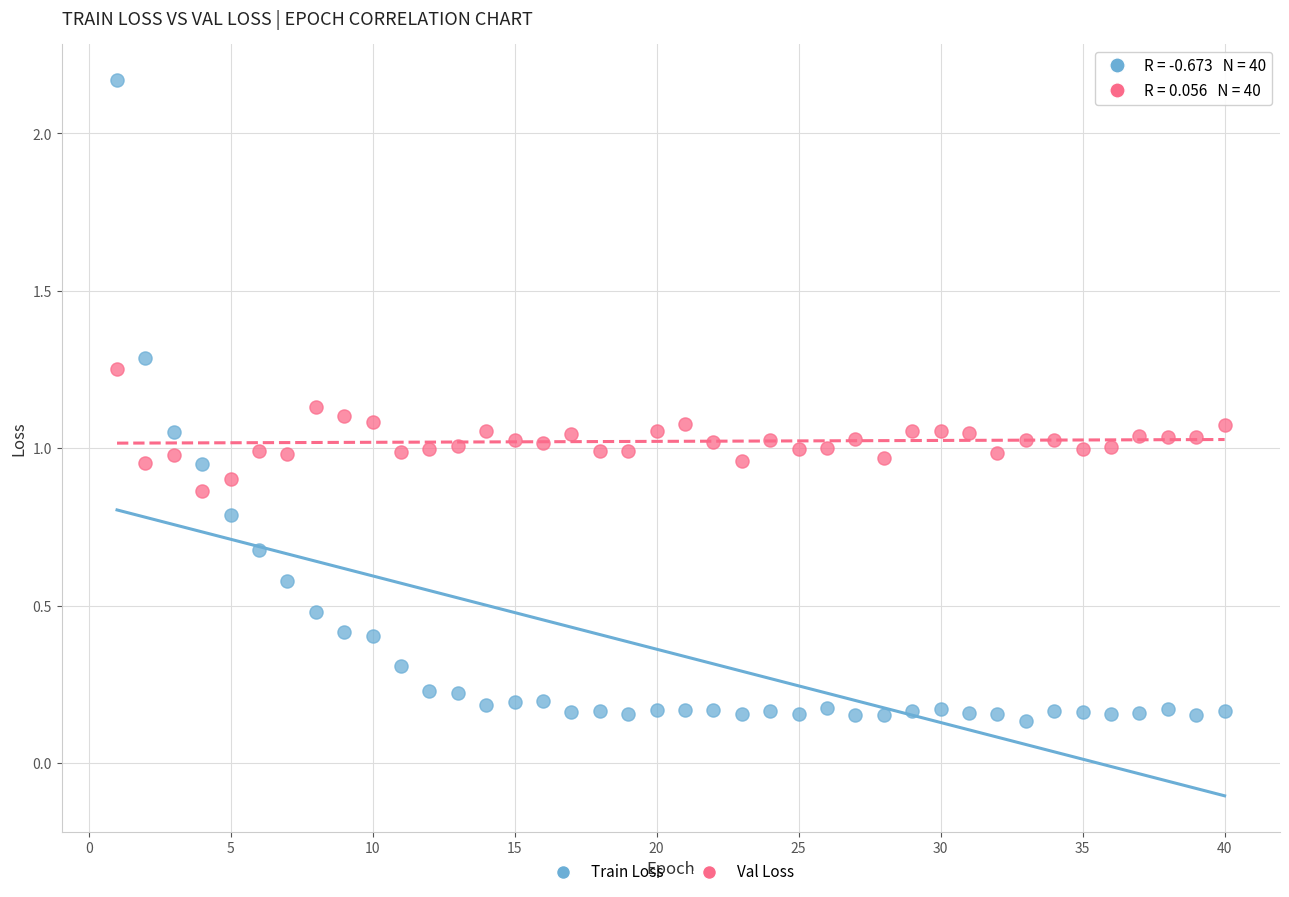

Which series has the largest Y range (max minus min)?

Train Loss